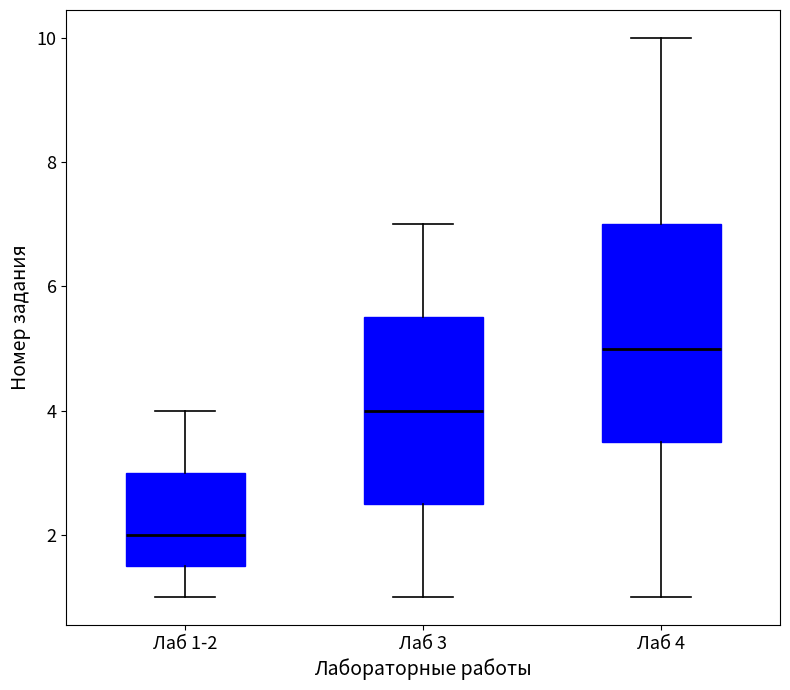

Where does the upper whisker of the box for Лаб 4 end on the y-axis? The values are not printed on the chart, so give them approximately, as read against the axis.

10.0